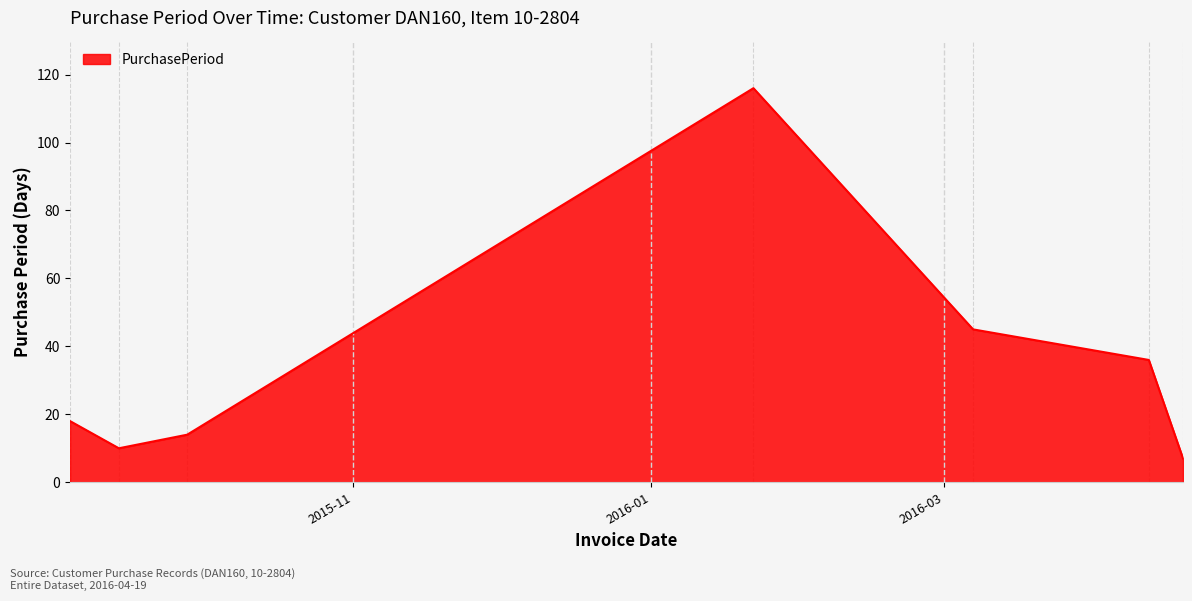

What is the difference between the maximum and second lowest values?

106